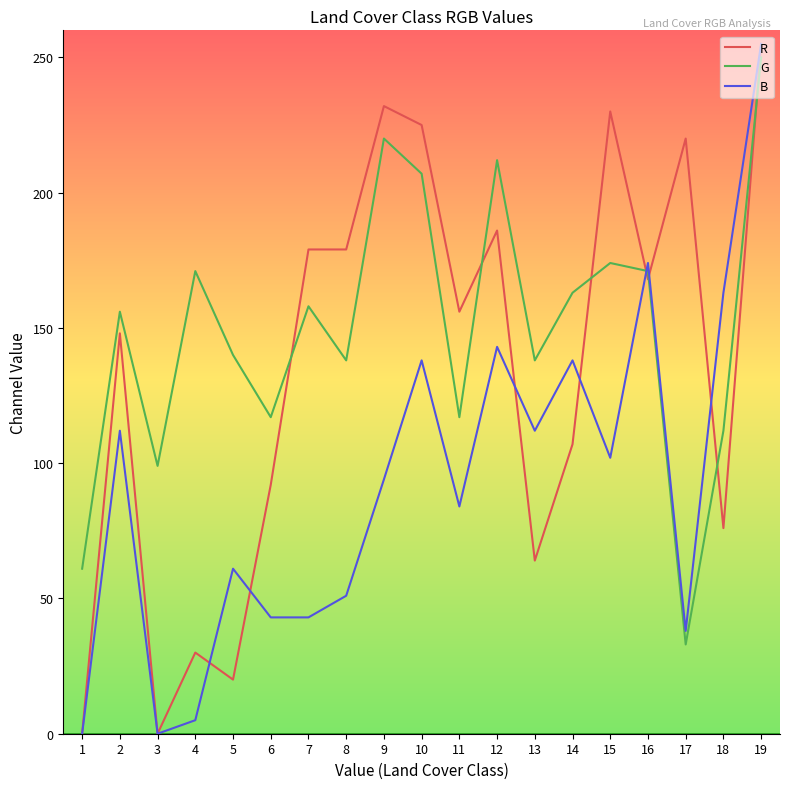

Where do G and R first cross each other?

6 and 7